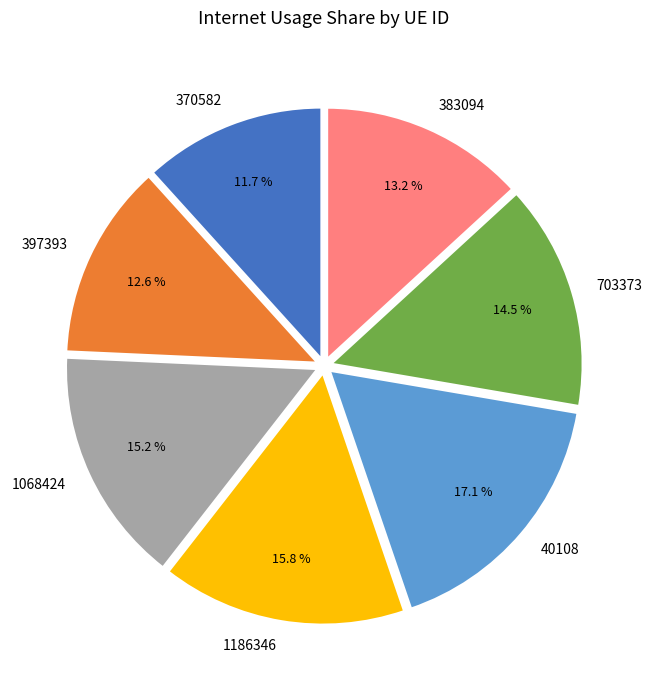

To the nearest percent, what is the difference between the largest and smallest slice percentages?

5%